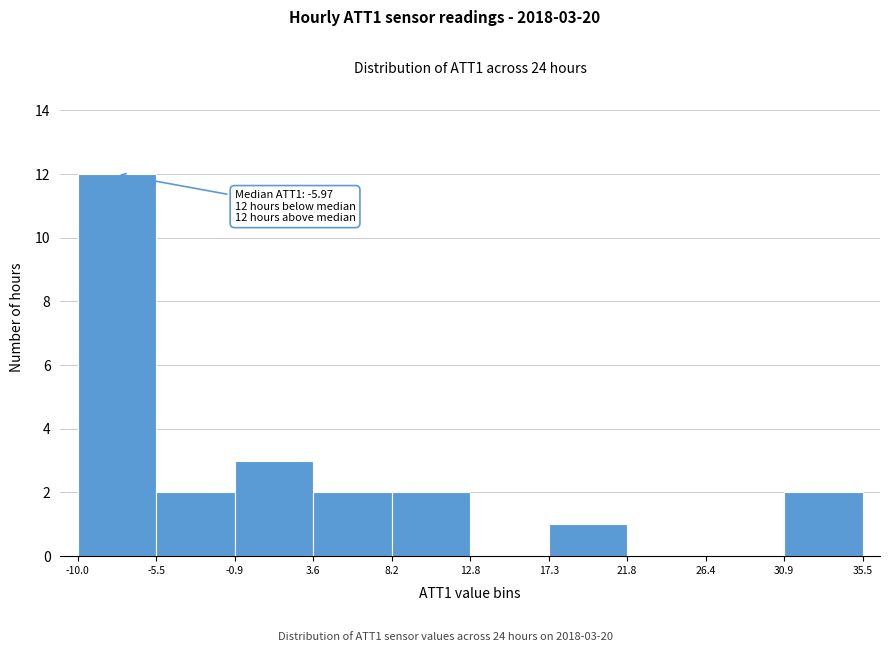

Which range on the x-axis has the tallest bar?

-10.0 to -5.5